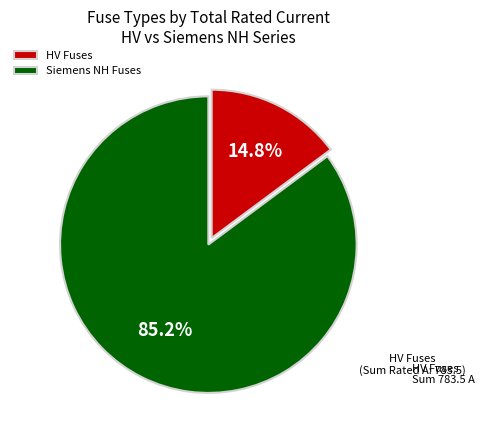

Rank the categories by value from highest to lowest.

Siemens NH Fuses, HV Fuses